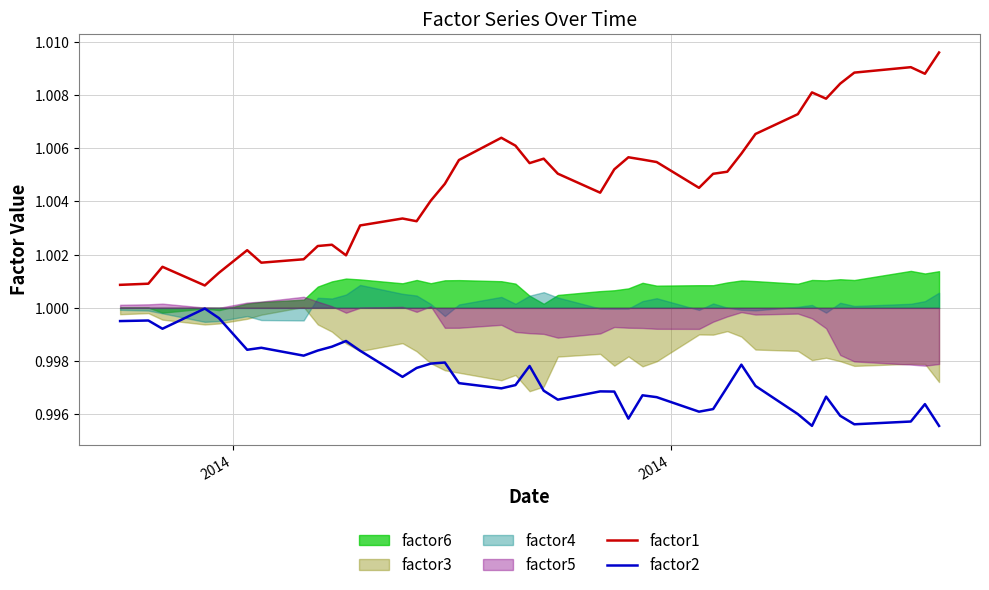

How many interior local valleys does the factor1 series have?

9